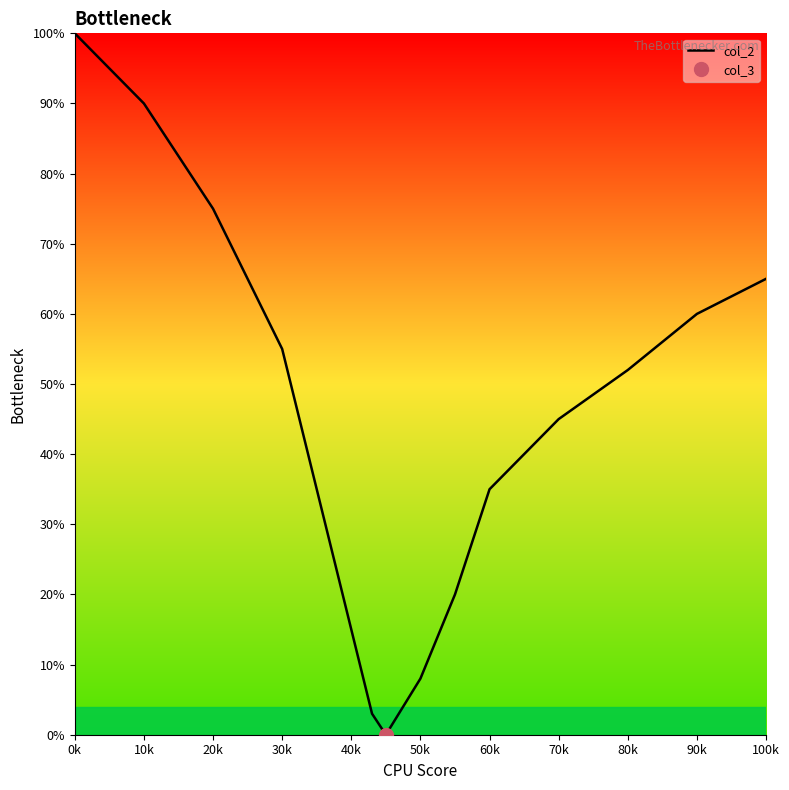

What is the maximum value shown in the chart?

100